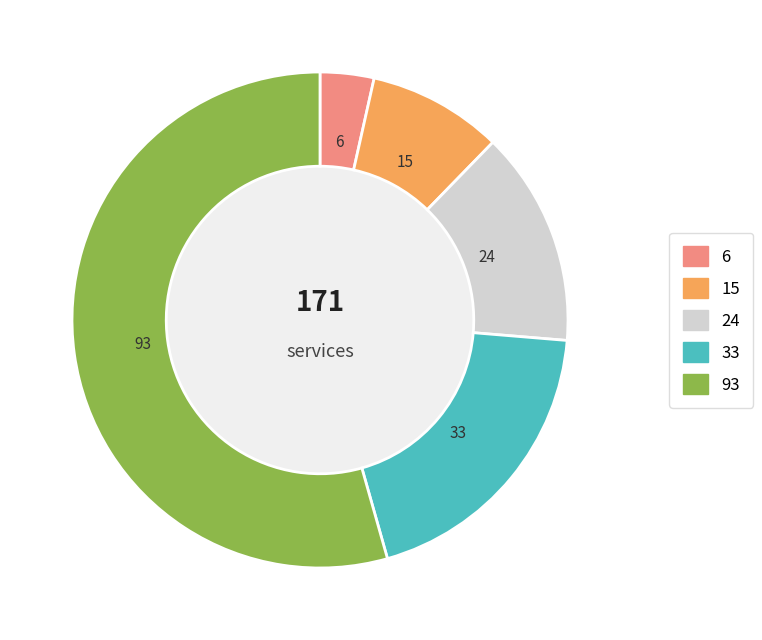

Is there a majority slice in this chart?

Yes